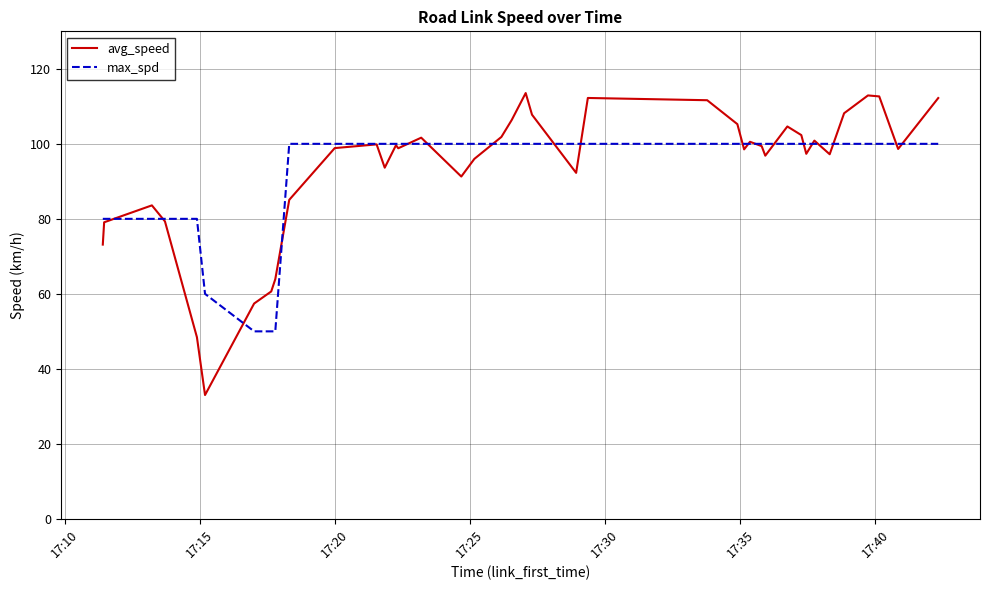

Which series has the widest spread of values?

avg_speed